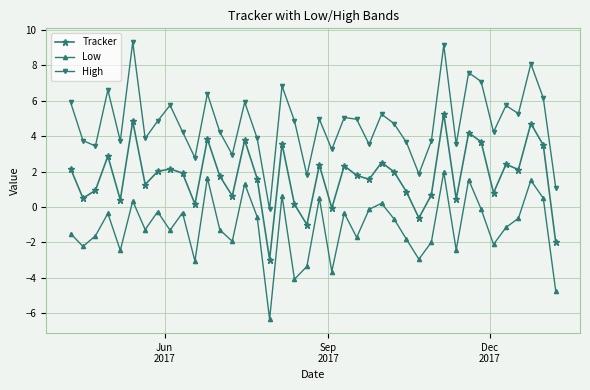

List the series in order of their overall mean, highest first.

High, Tracker, Low